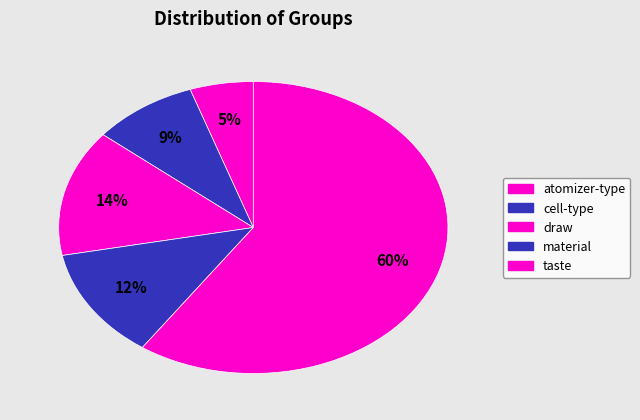

Count the number of slices in the pie.

5